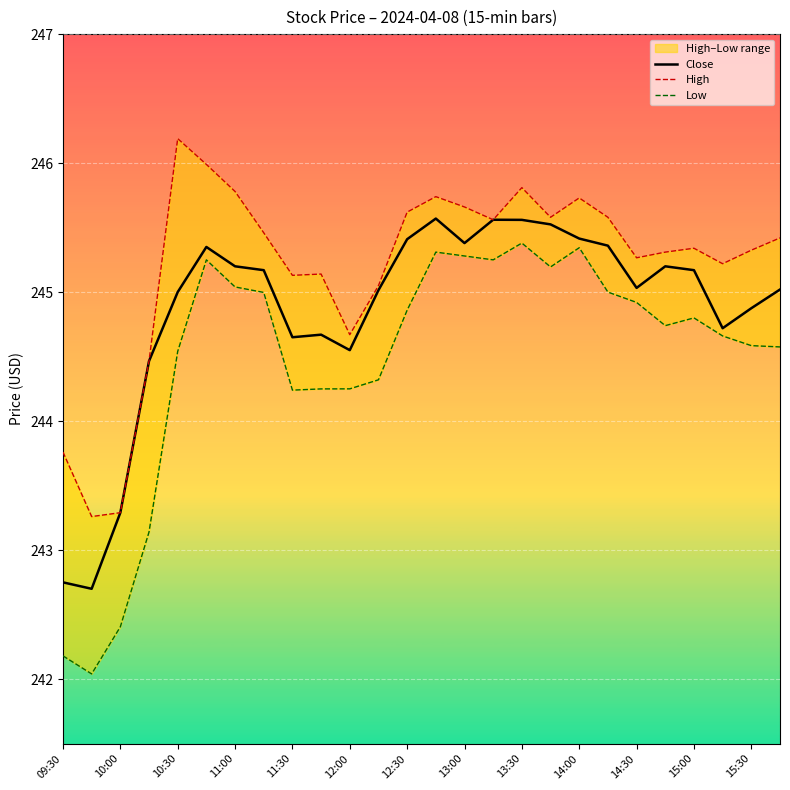

Is it true that Close equals 328.8 at 13:30?

False